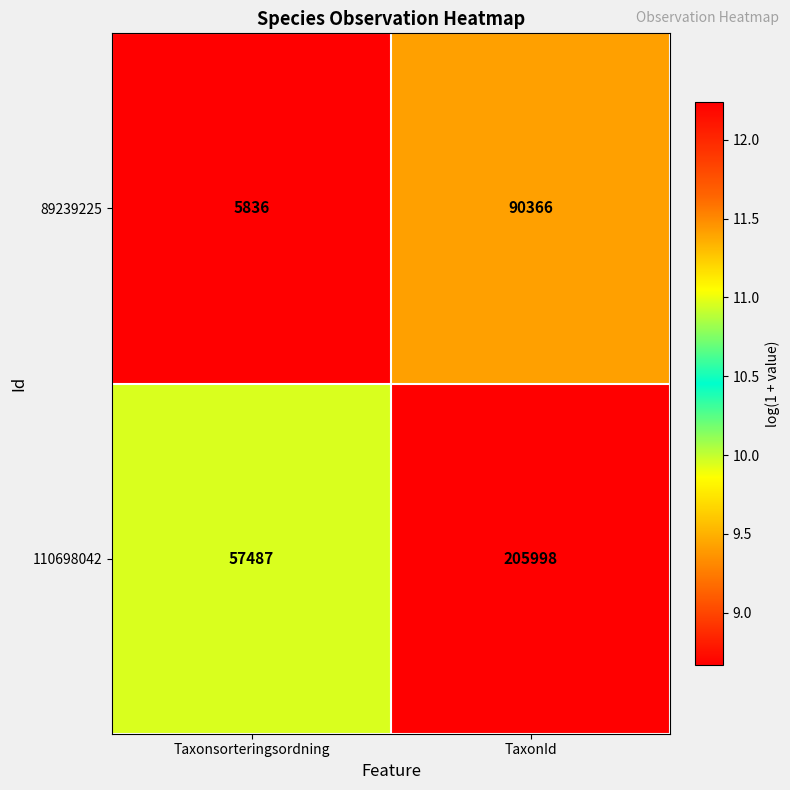

What value does the 110698042 series have at Taxonsorteringsordning, to the nearest 50?

57500